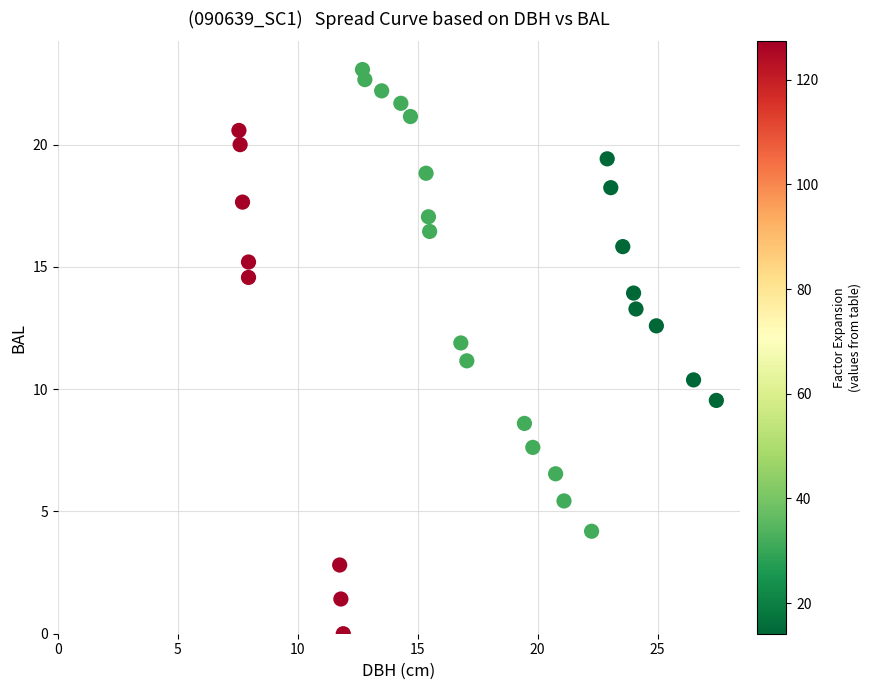

What is the range of X values (max minus min)?

19.9